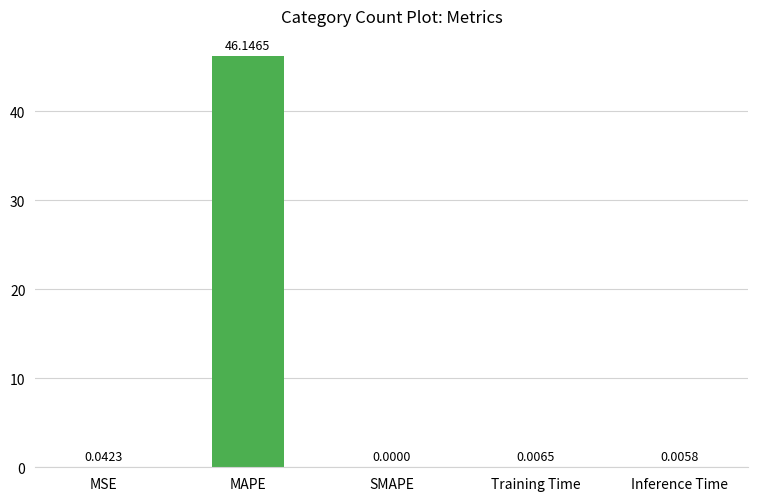

Which label corresponds to the largest value in the chart?

MAPE